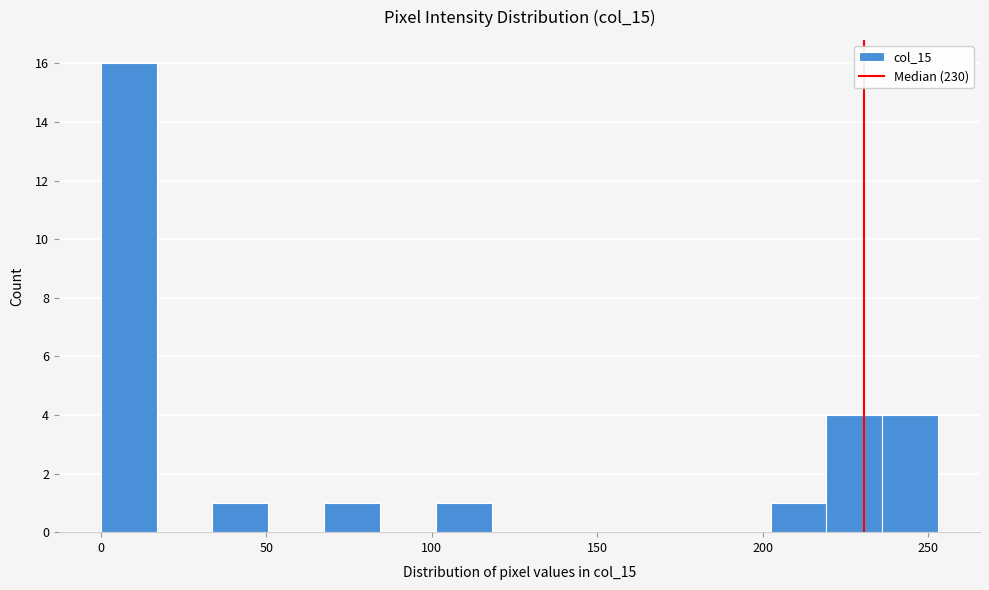

Around what value on the x-axis is the tallest bar? Give the approximate position of its centre, as read against the axis.

10